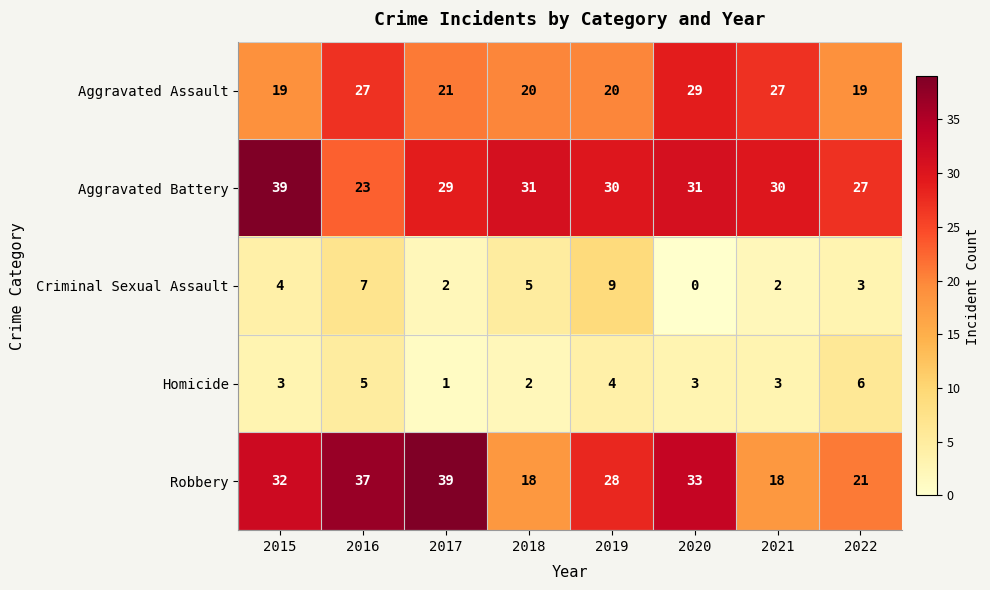

Is it true that Aggravated Assault equals 35 at 2018?

False